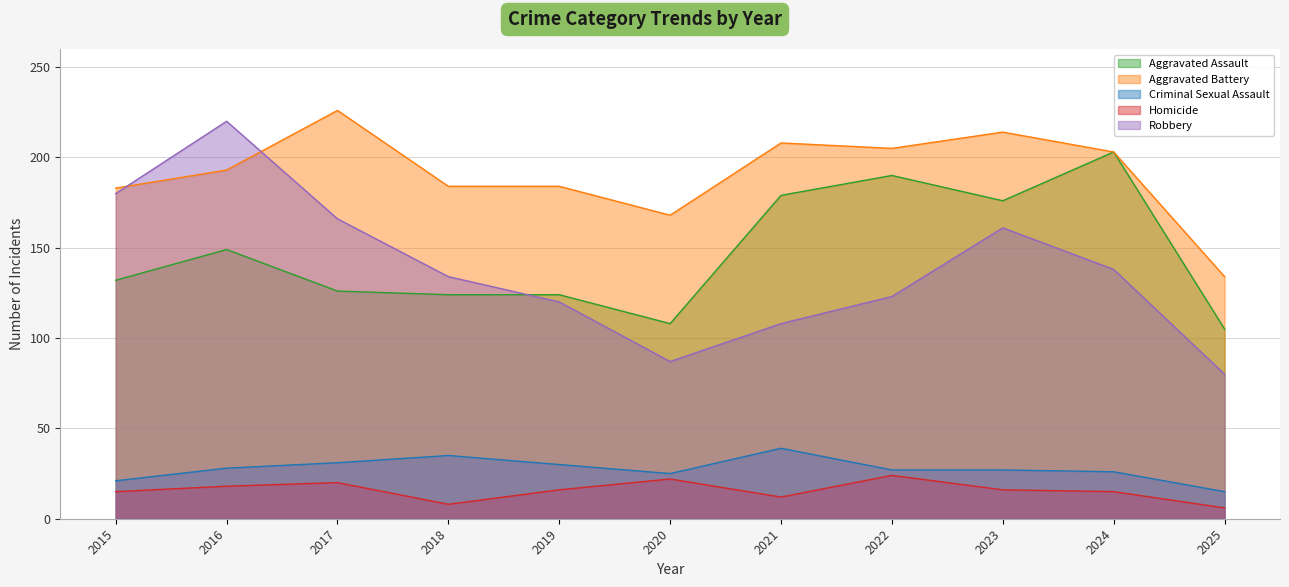

At how many categories does at least one series exceed 55?

11